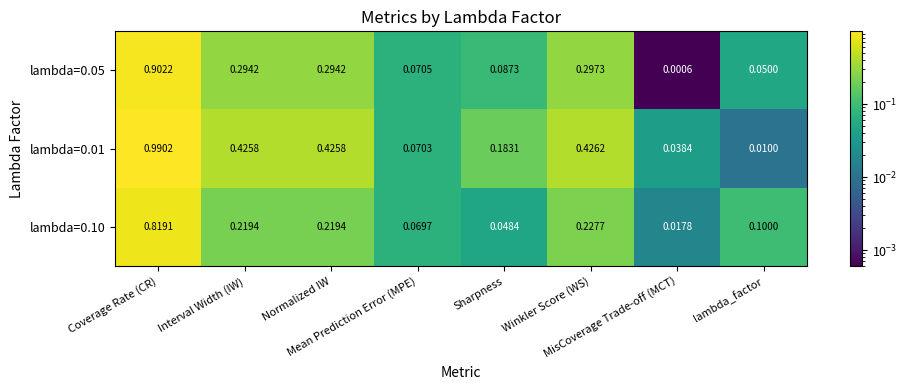

List the series in order of their overall mean, lowest first.

lambda=0.10, lambda=0.05, lambda=0.01